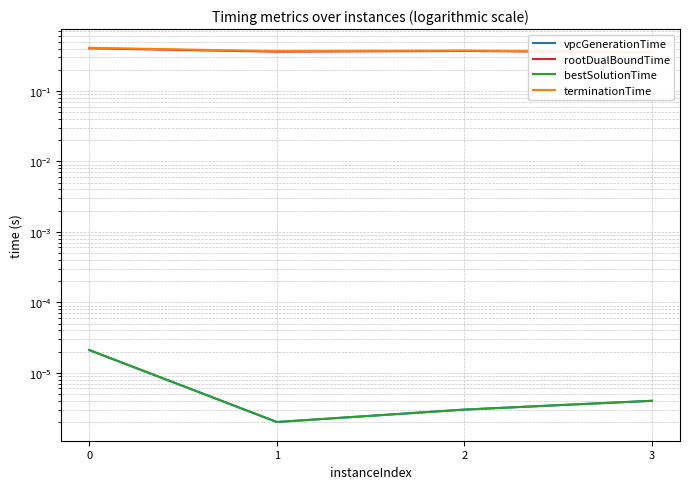

How many series are shown in this chart?

4